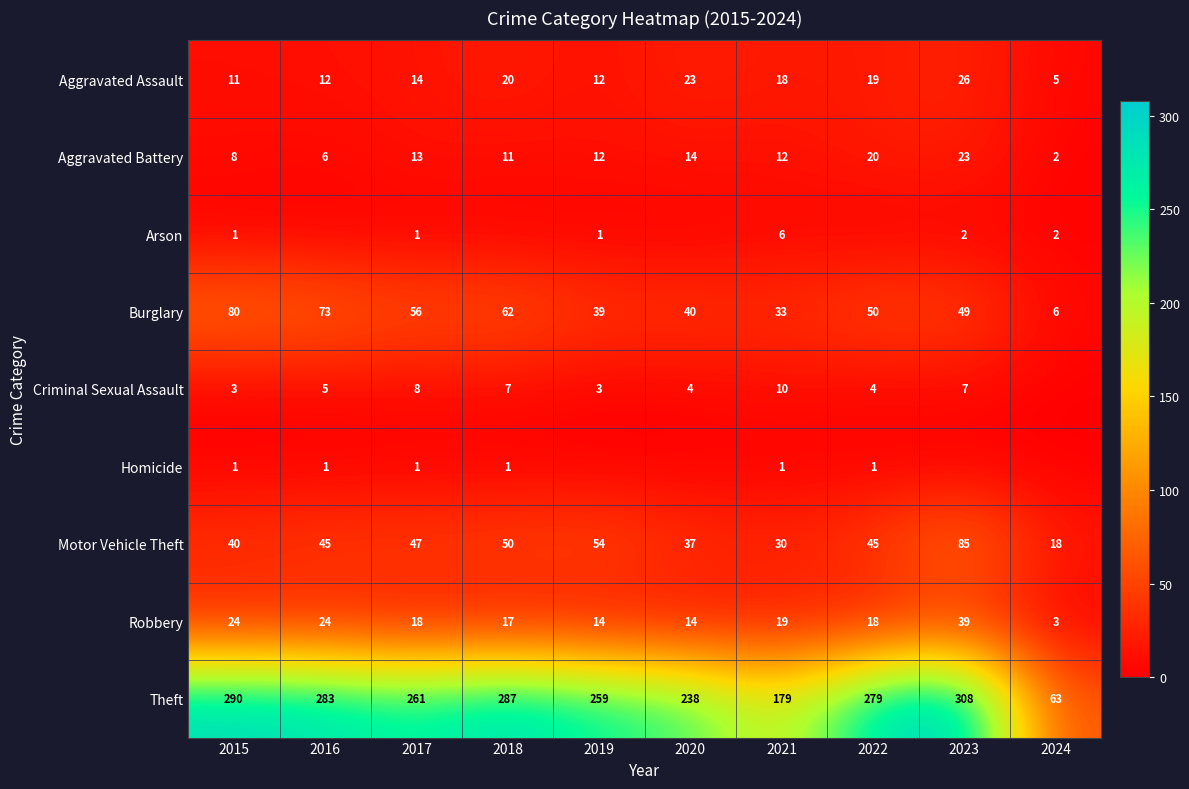

What is the highest value of the Aggravated Battery series?

23